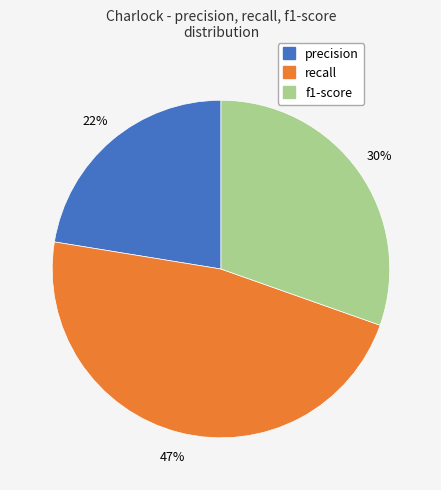

To the nearest percent, what is the combined percentage of precision and f1-score?

53%